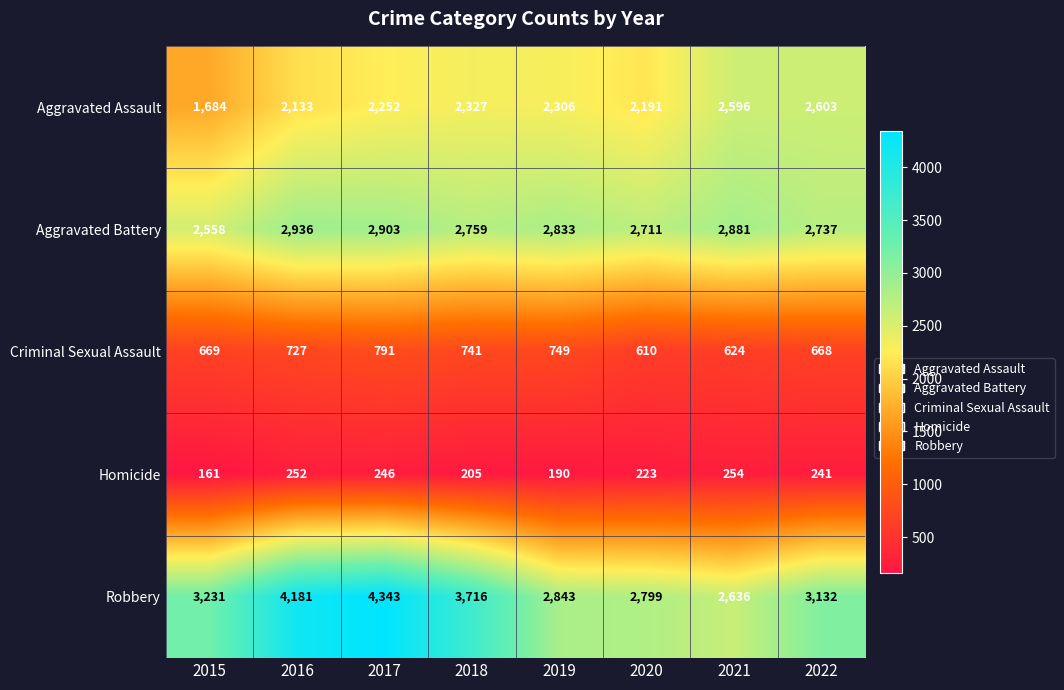

At which category is the sum across all series the highest?

2017